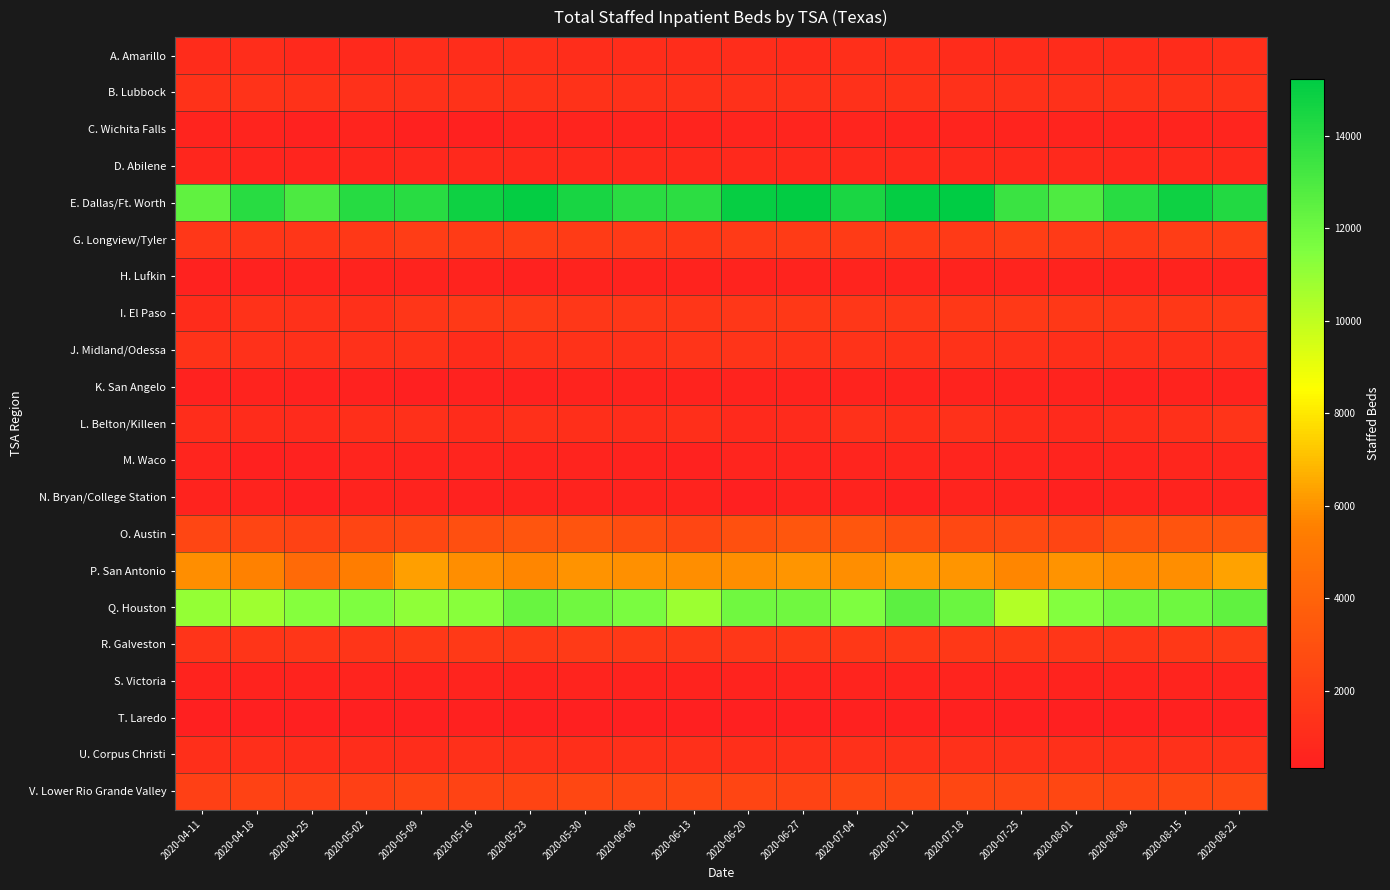

What is the greatest value displayed?

15240